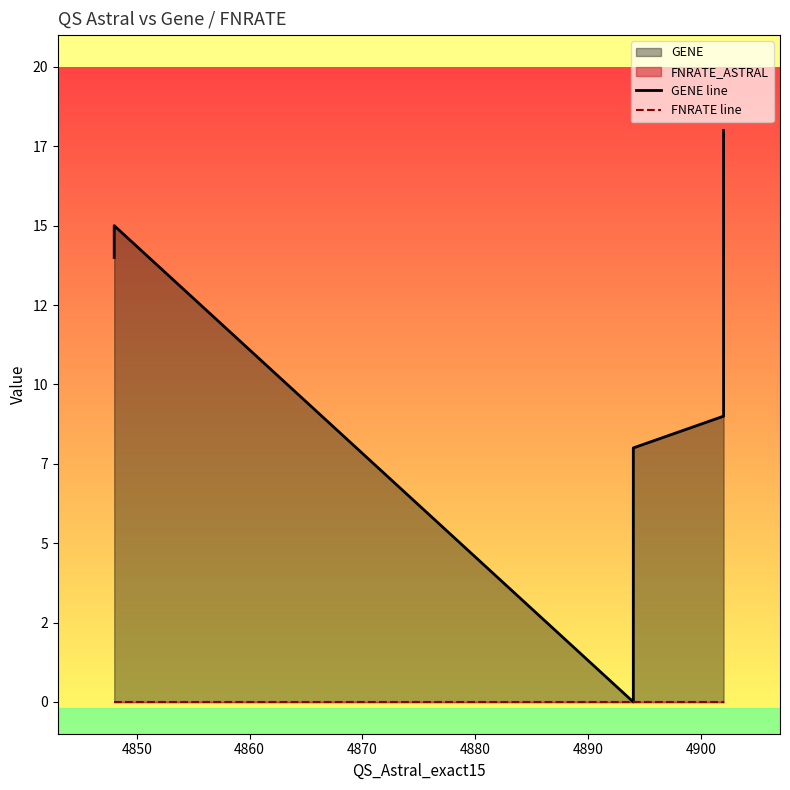

Which series has the widest spread of values?

GENE line